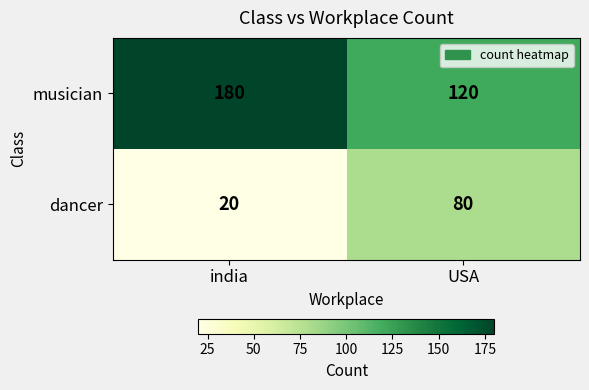

What is the total value across all series at USA?

200